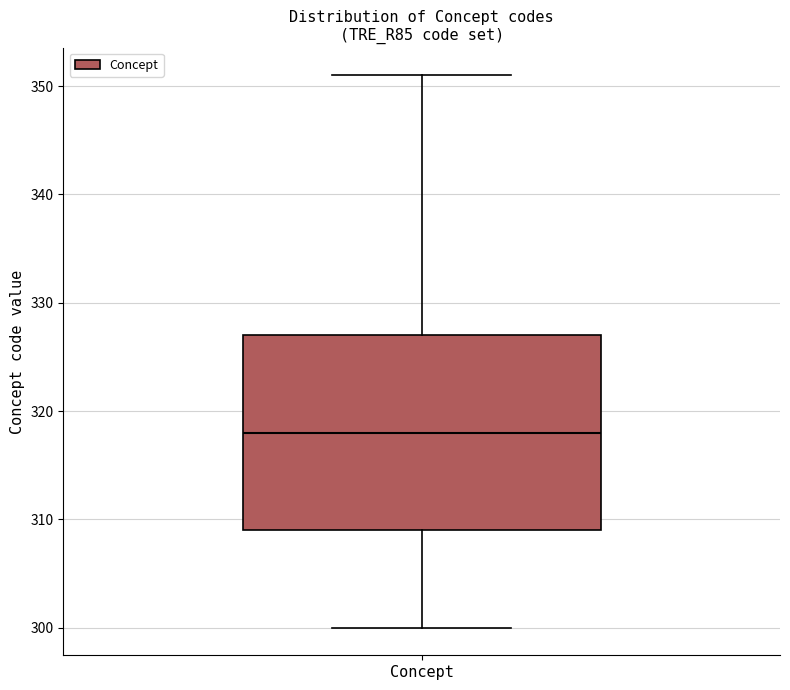

Read this box plot against the y-axis: the position of the median line, the range covered by the box, and the ends of both whiskers. The values are not printed on the chart, so give them approximately, as read against the axis.

median 318, box 309 to 327, whiskers 300 to 351